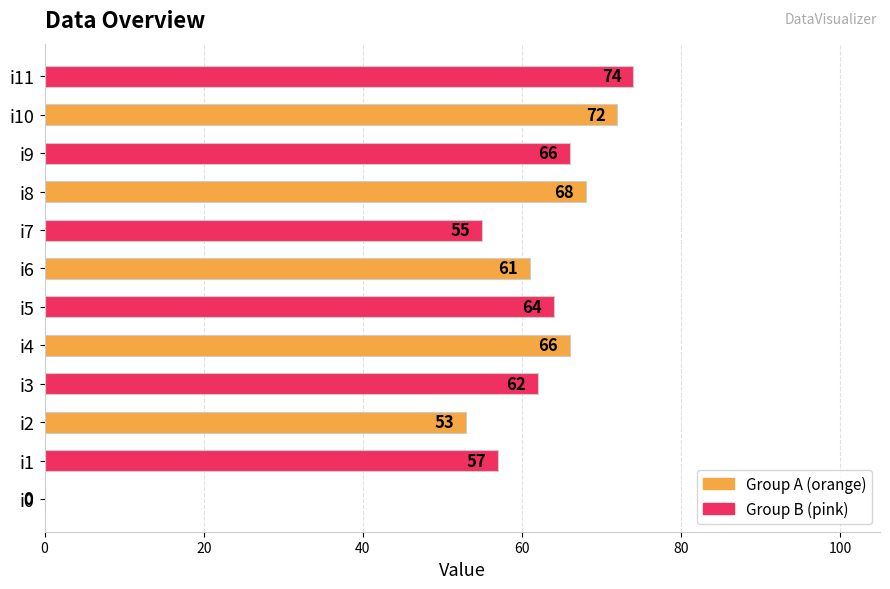

The chart shows a value of 34 at i2. True or false?

False